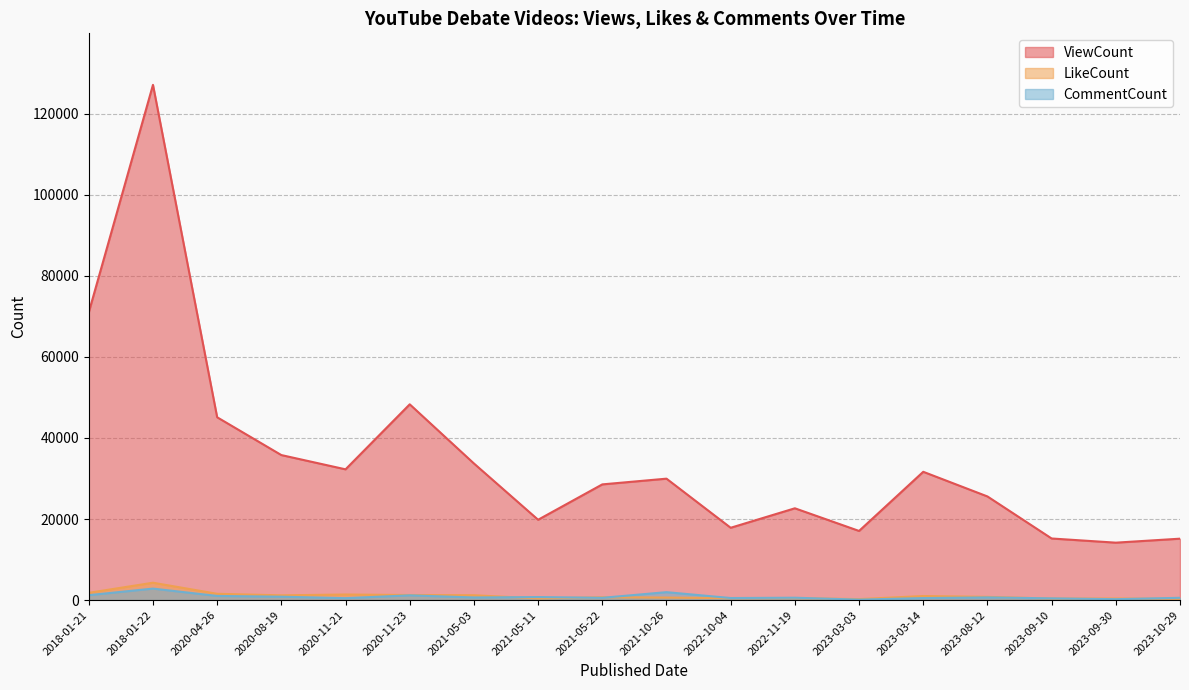

How many values in the ViewCount series are below 29951?

9